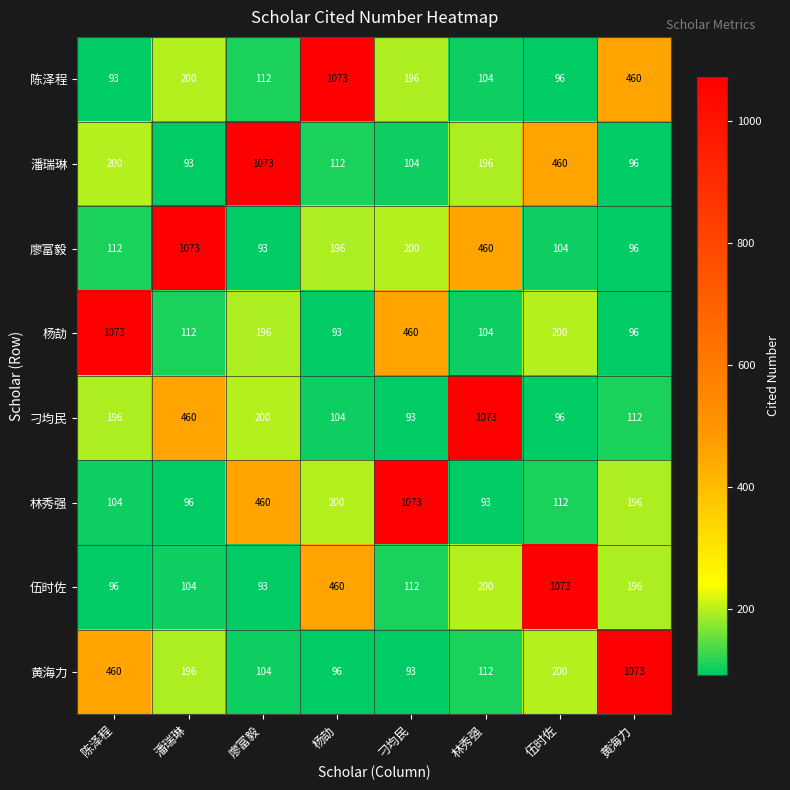

What is the highest value of the 潘瑞琳 series?

1073